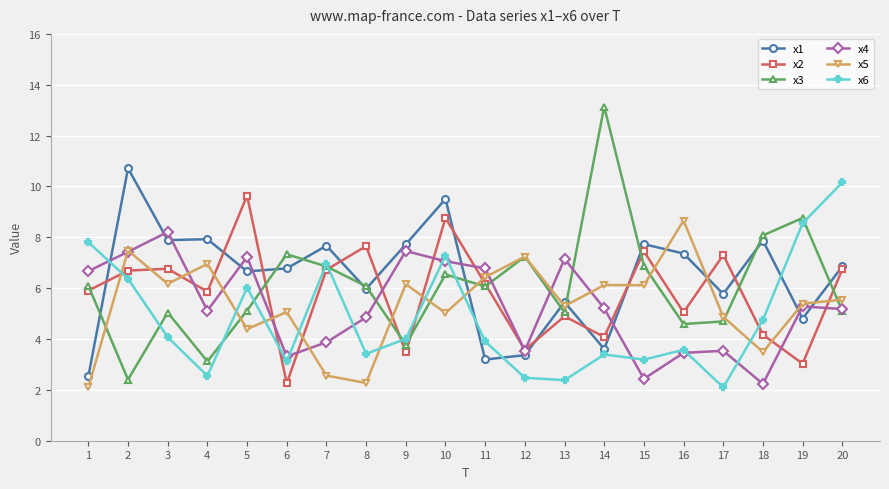

What is the maximum value for x5?

8.7